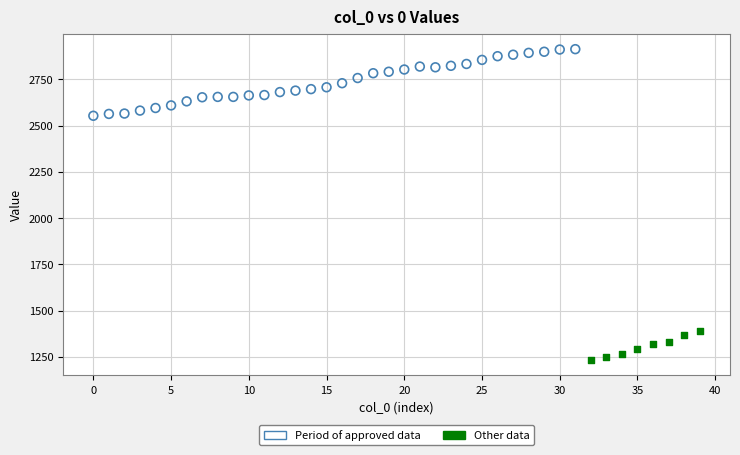

Which series reaches the minimum Y coordinate?

Other data